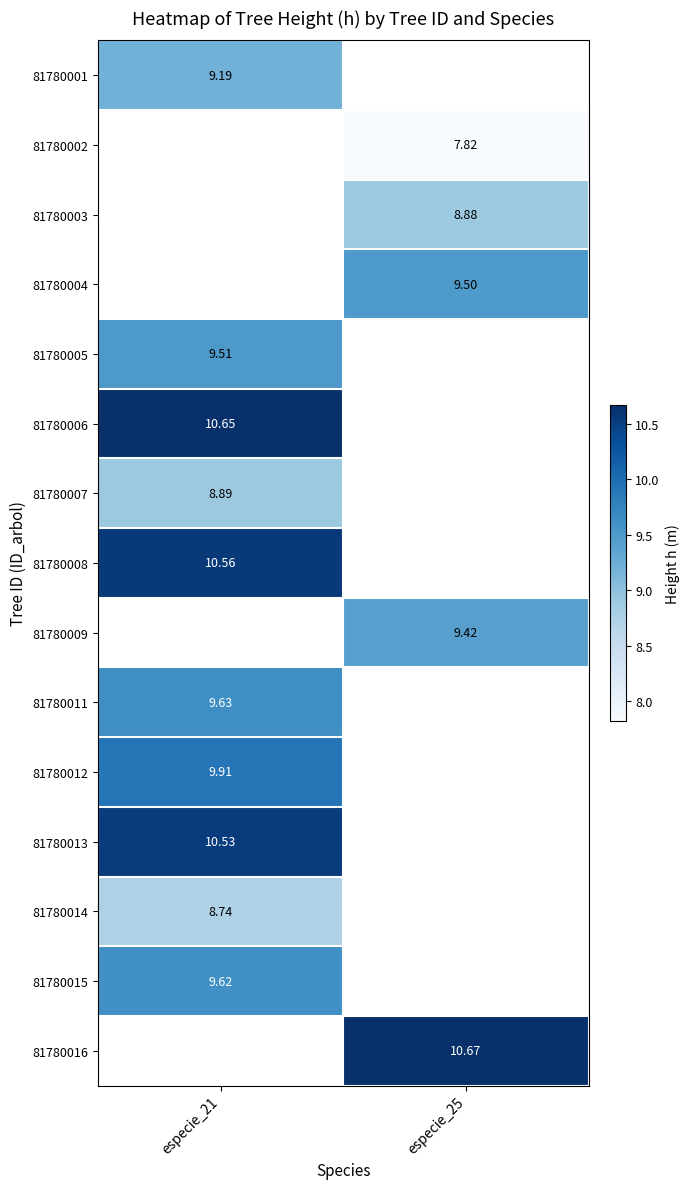

What is the spread (max minus min) of values at especie_21?

1.9